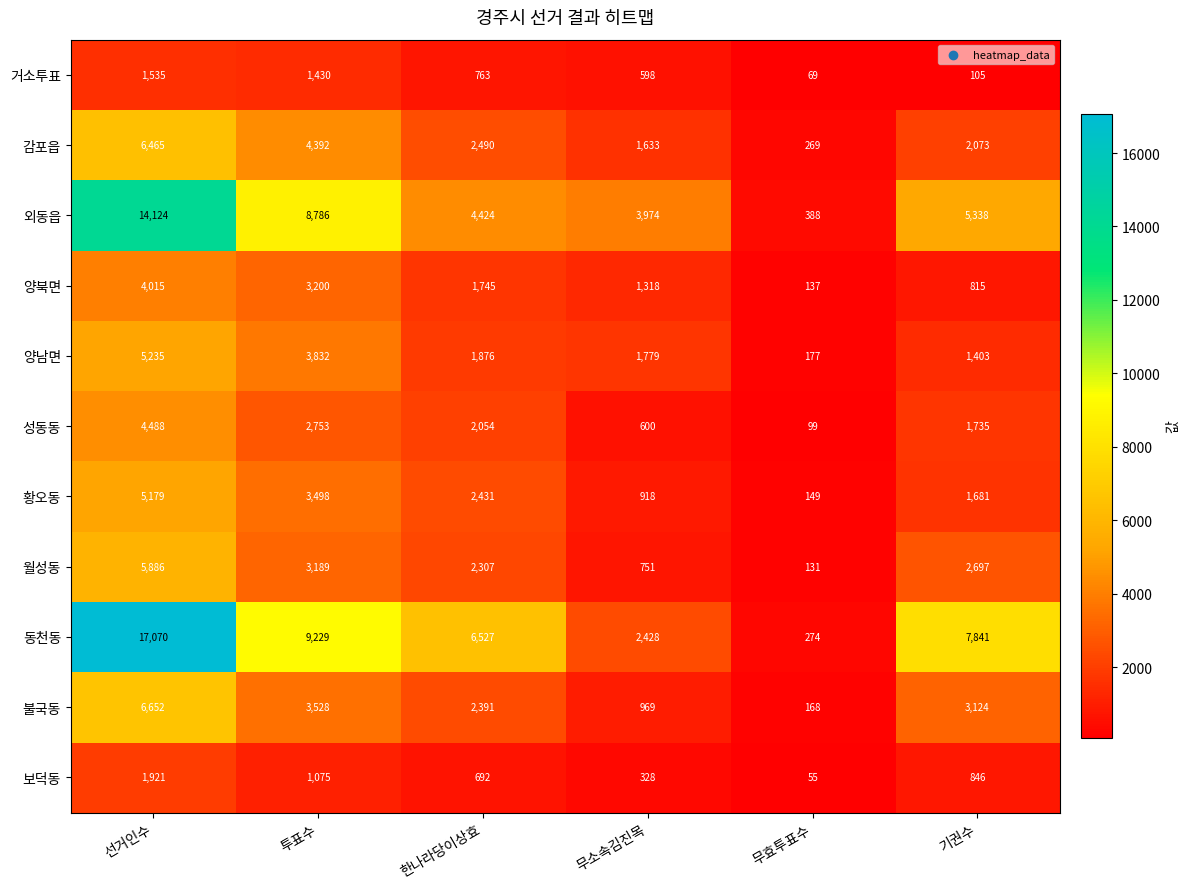

What is the difference between the highest and lowest values at 무효투표수?

333